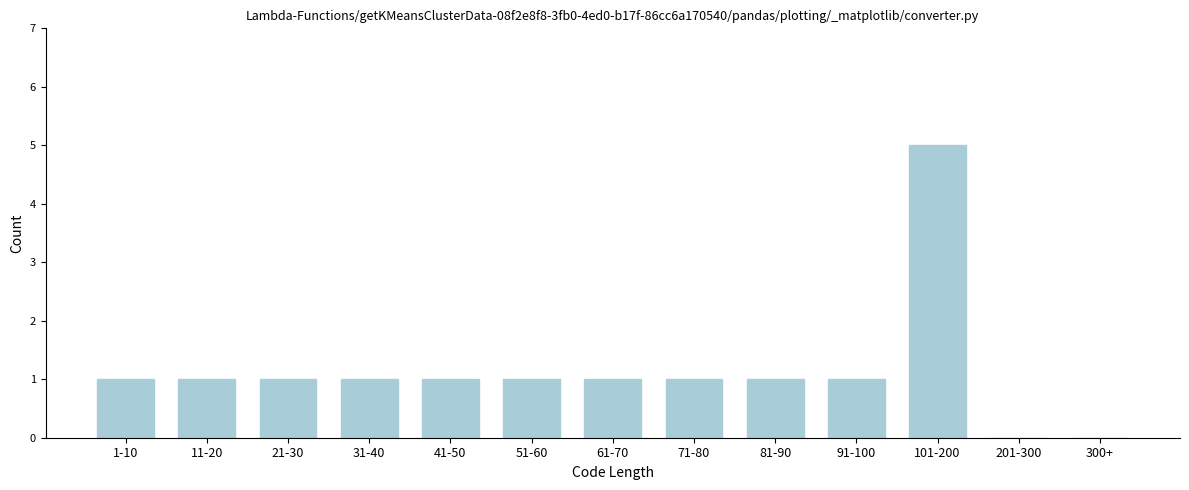

Reading left to right, list all the values displayed in this chart.

1-10=1	11-20=1	21-30=1	31-40=1	41-50=1	51-60=1	61-70=1	71-80=1	81-90=1	91-100=1	101-200=5	201-300=0	300+=0